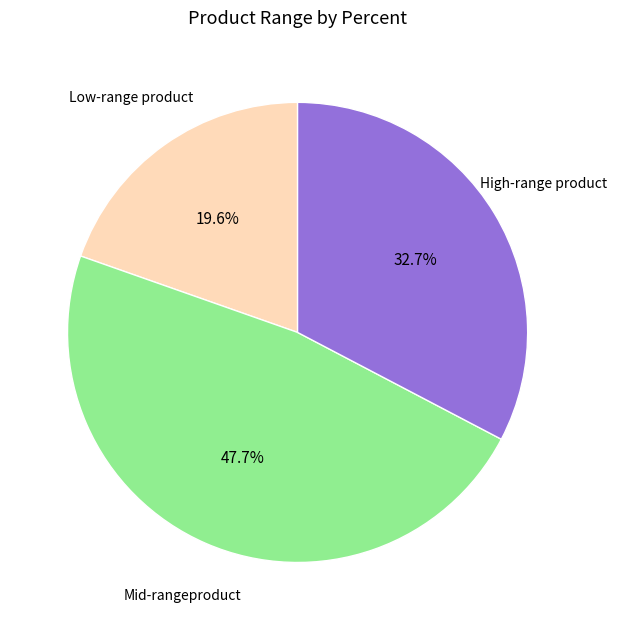

To the nearest percent, what is the difference between the largest and smallest slice percentages?

28%